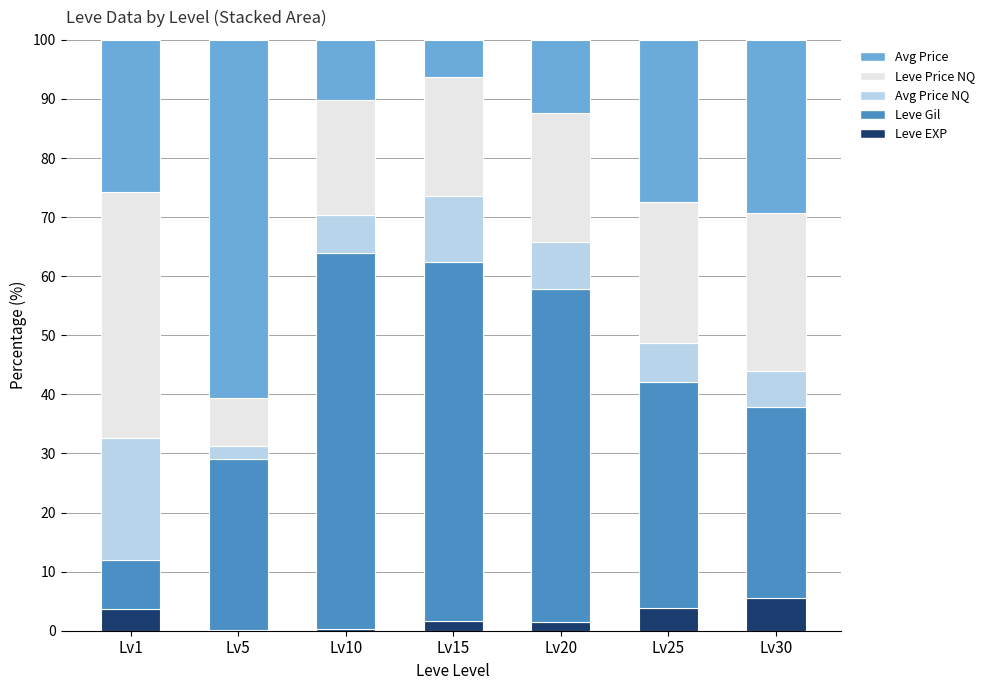

What is the sum of all Leve EXP values?

16.6